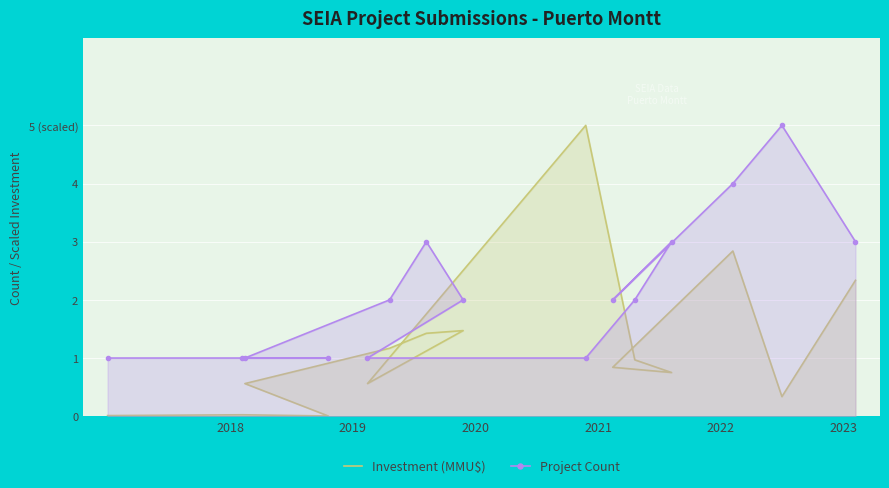

Reading right to left, list all the values displayed in this chart.

Investment (MMU$): 2.3	0.3	2.8	0.8	0.8	1.0	5.0	0.6	1.5	1.4	1.2	0.6	0.0	0.0	0.0
Project Count: 3.0	5.0	4.0	2.0	3.0	2.0	1.0	1.0	2.0	3.0	2.0	1.0	1.0	1.0	1.0